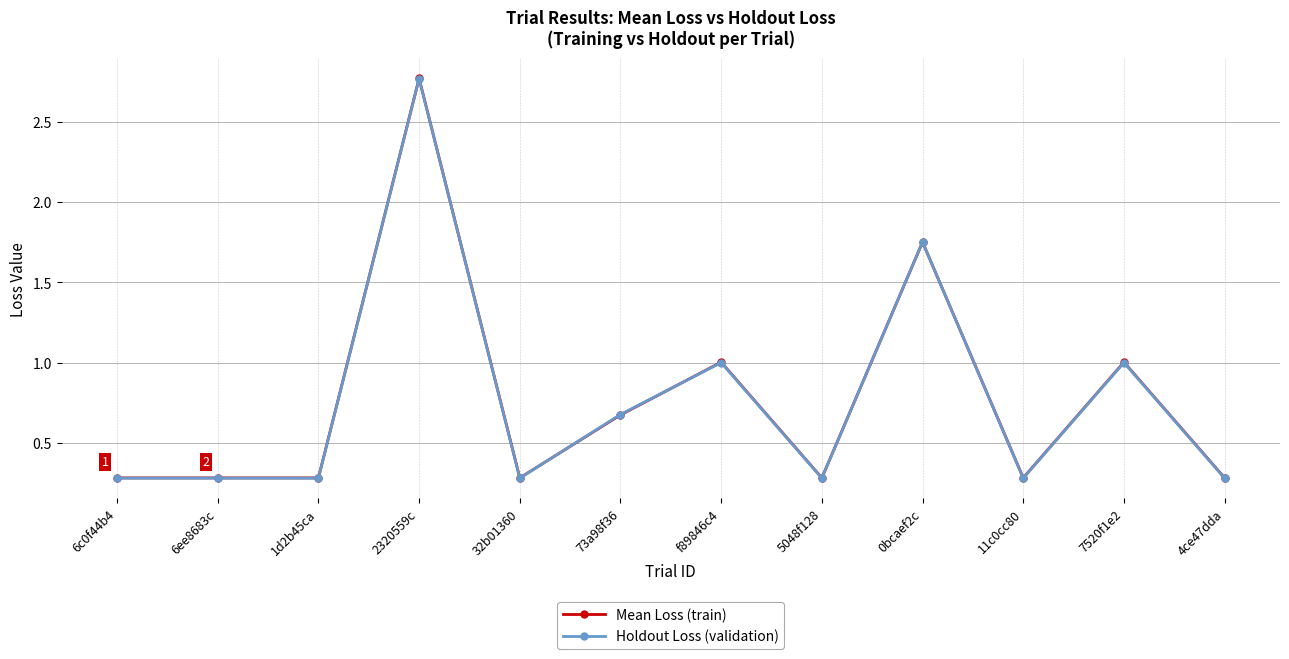

What is the approximate value of Mean Loss (train) at 5048f128?

0.3